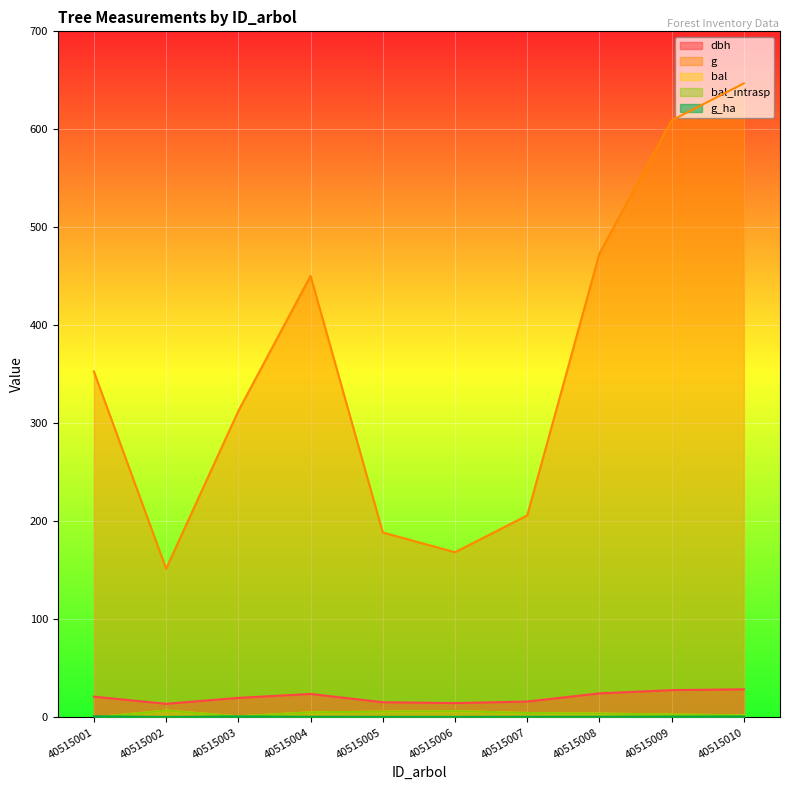

Is it true that dbh equals 15.5 at 40515005?

True